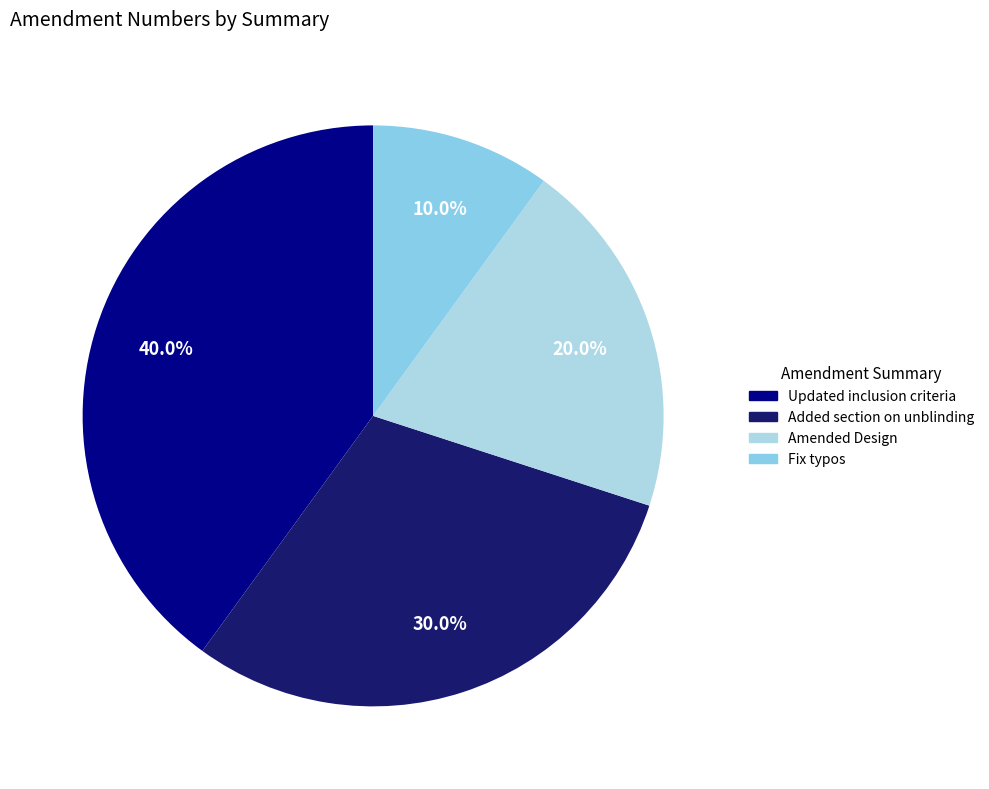

Is Fix typos the majority of the pie?

No